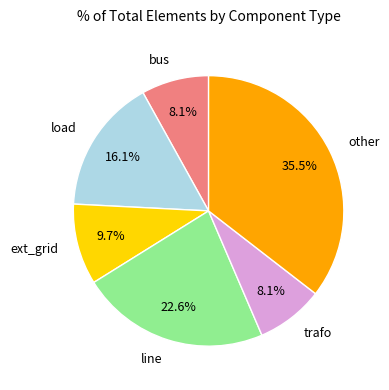

Is there a majority slice in this chart?

No